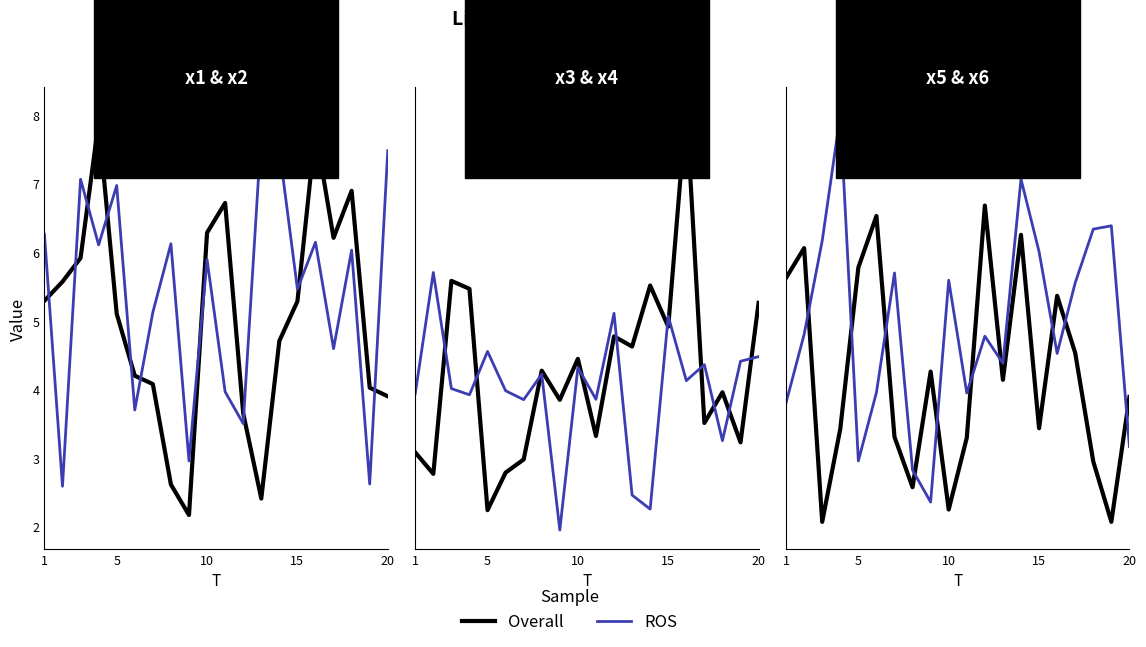

Count the number of data series in this chart.

2